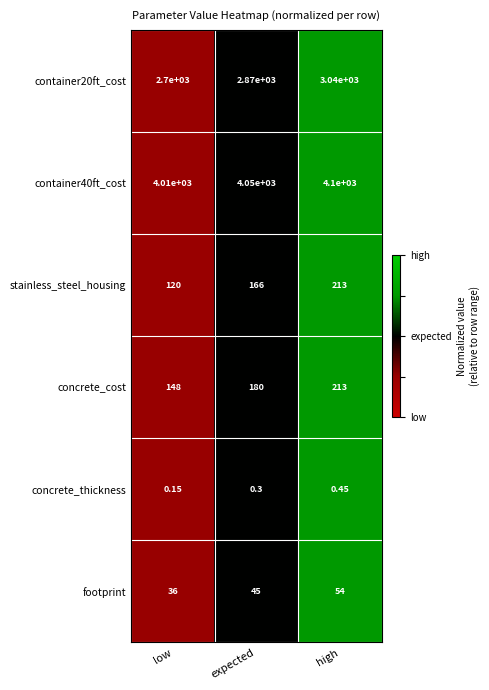

At which label does concrete_cost reach its minimum?

low